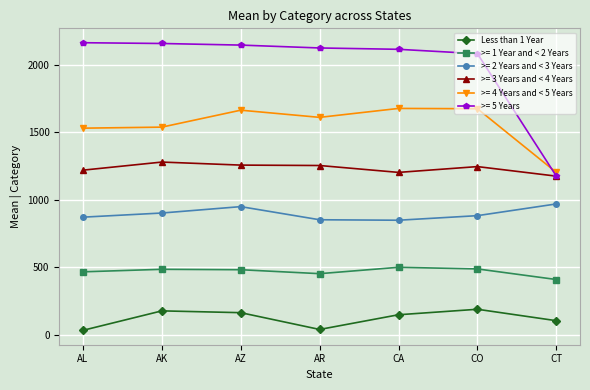

What position from the right is CA?

3